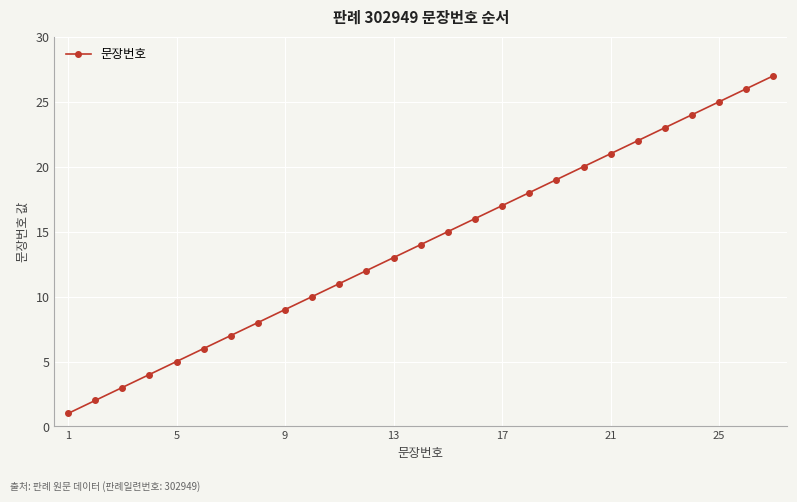

What is the average value?

14